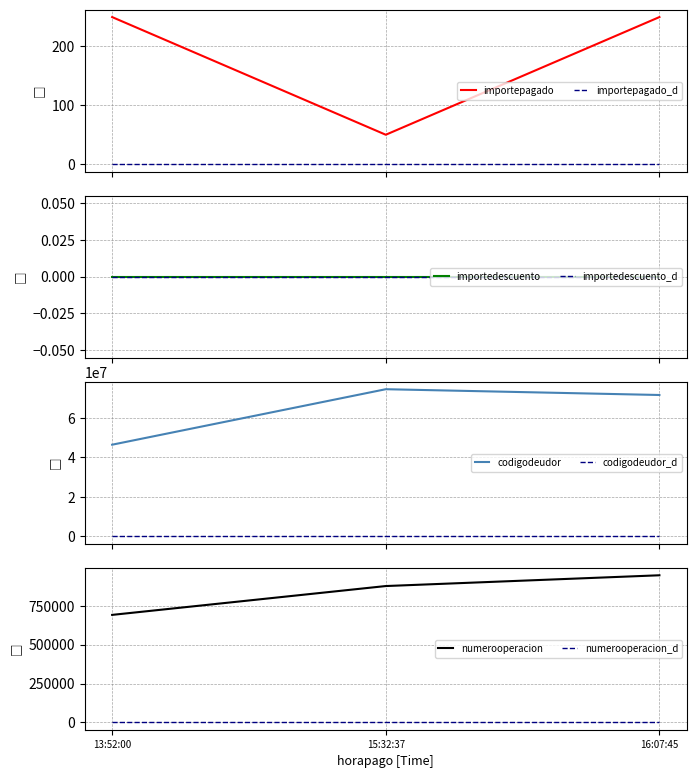

What is the sum of the importepagado values at 16:07:45 and 13:52:00?

500